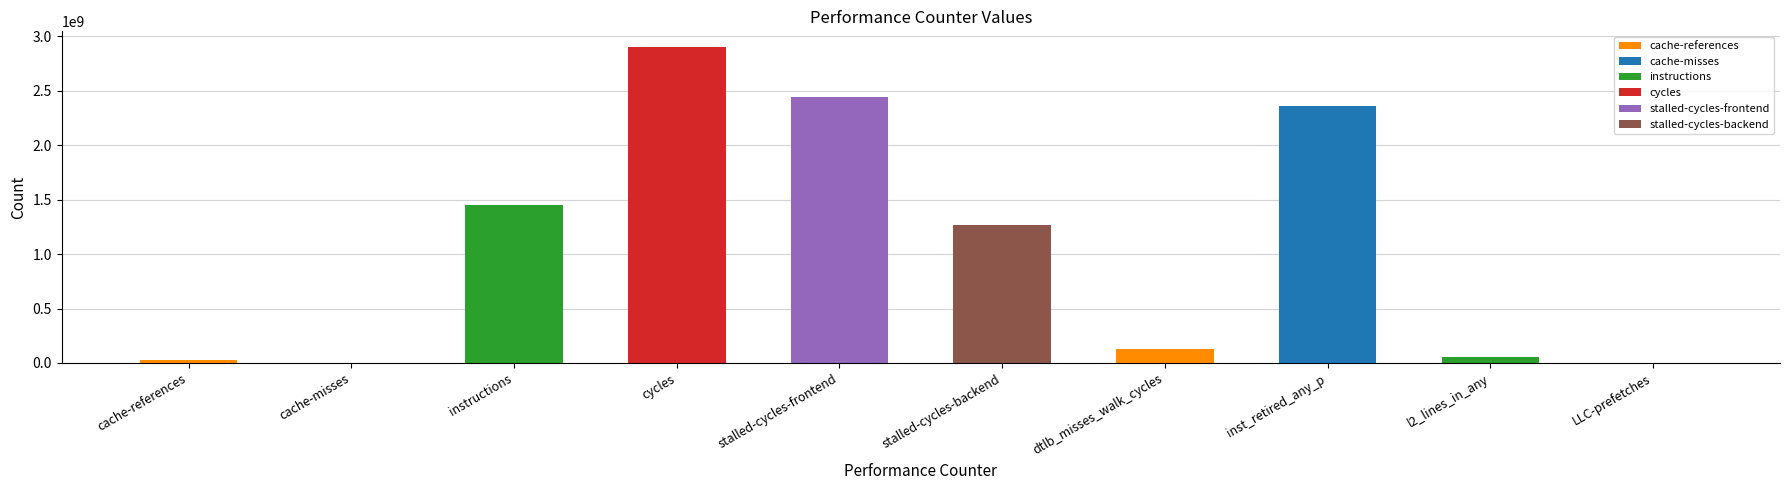

What is the sum of all values?

10643030581